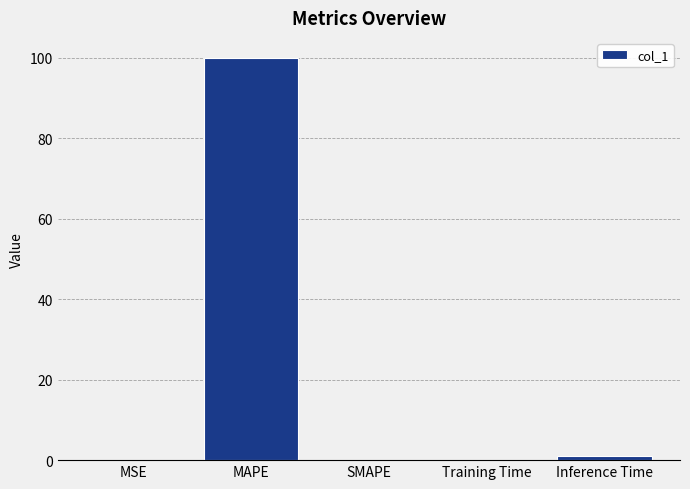

Which has a higher value, MAPE or MSE?

MAPE